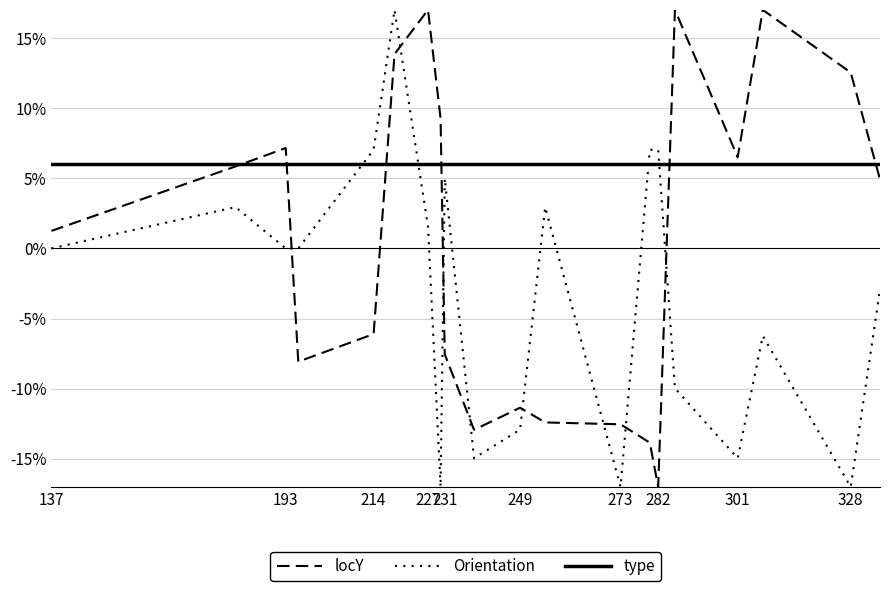

Does the chart have visible grid lines?

Yes